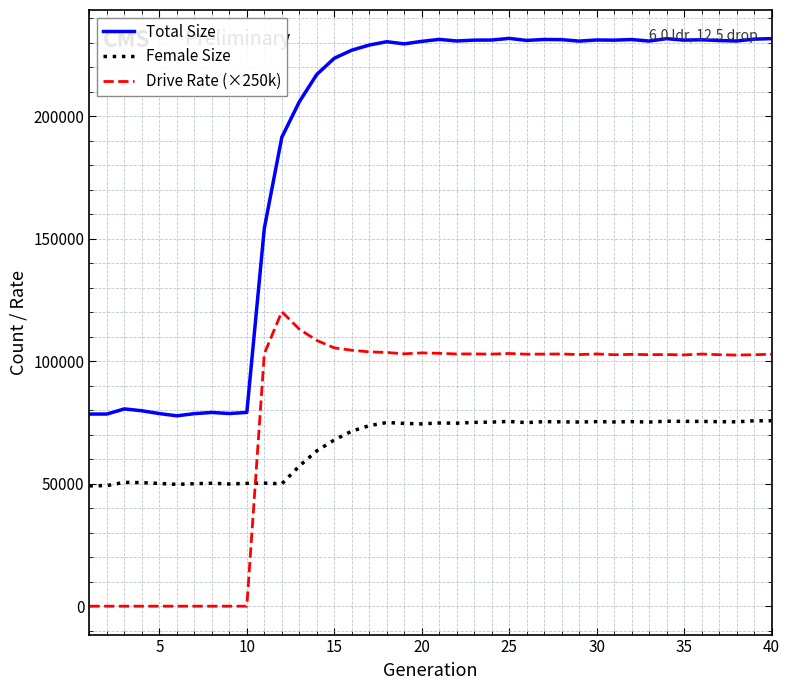

What is the difference between the maximum and minimum values in the Female Size series?

26565.0